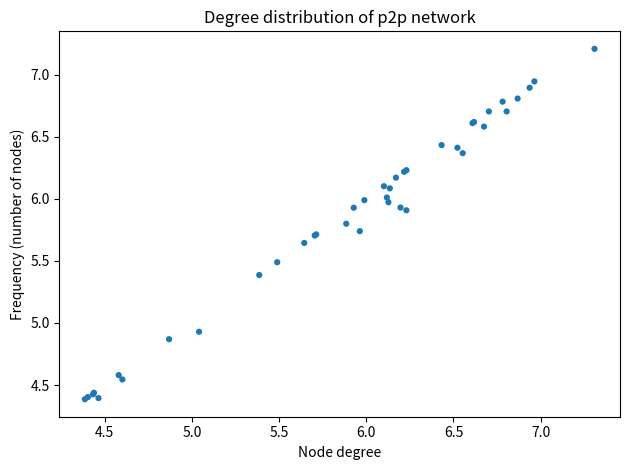

What Y value in the scatter plot is closest to 5?

4.9